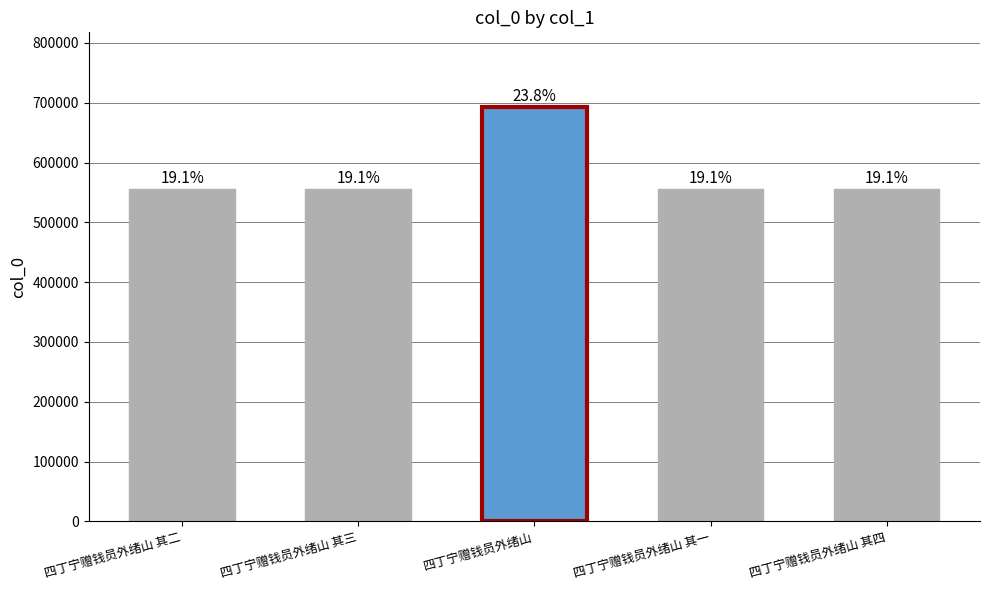

Does the chart contain any negative values?

No